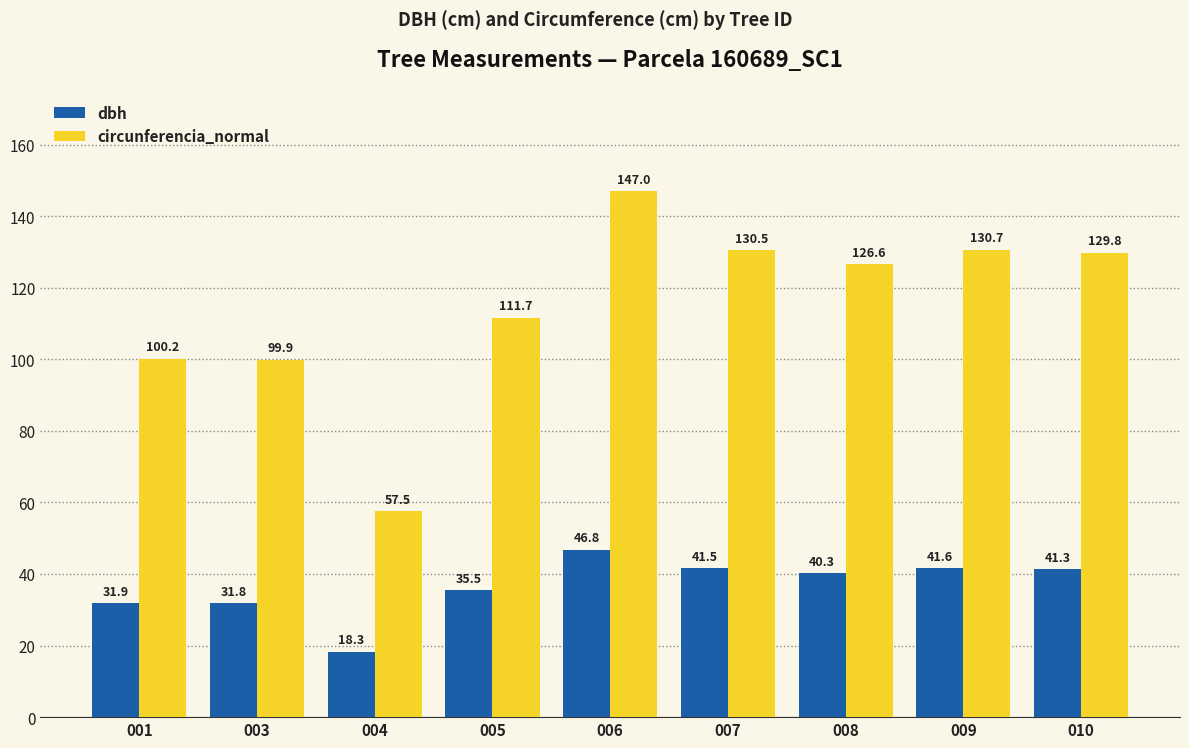

What is the value of the dbh bar at the 9th from the left?

41.3